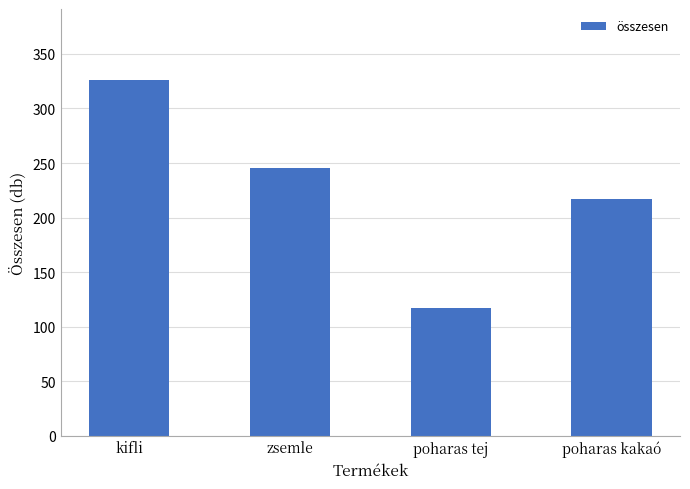

Which has a higher value, kifli or zsemle?

kifli